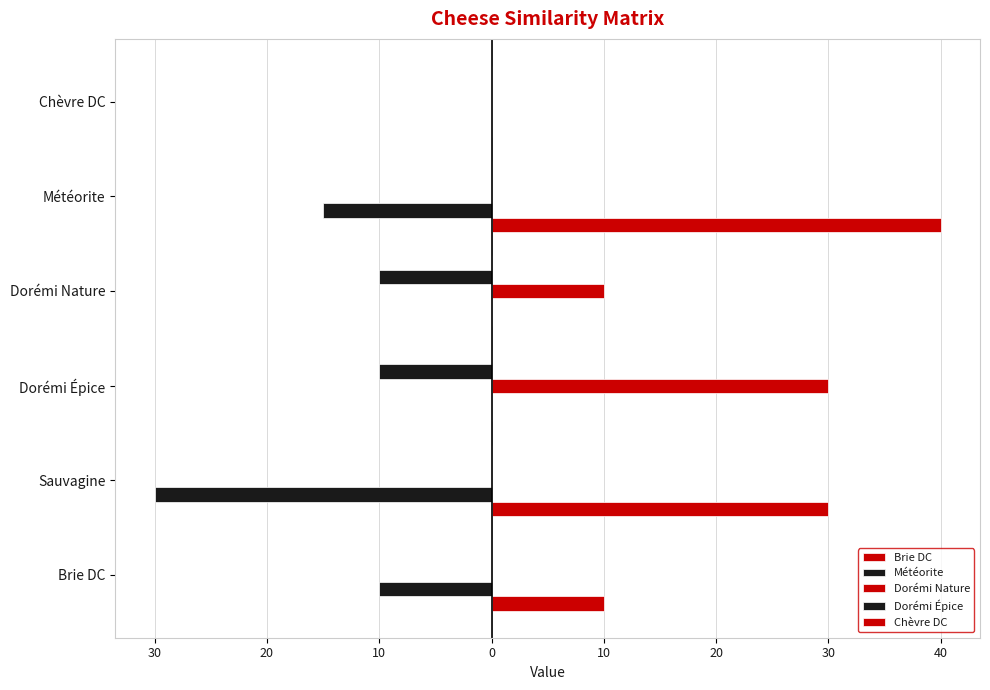

What is the maximum value shown in the chart?

40.0